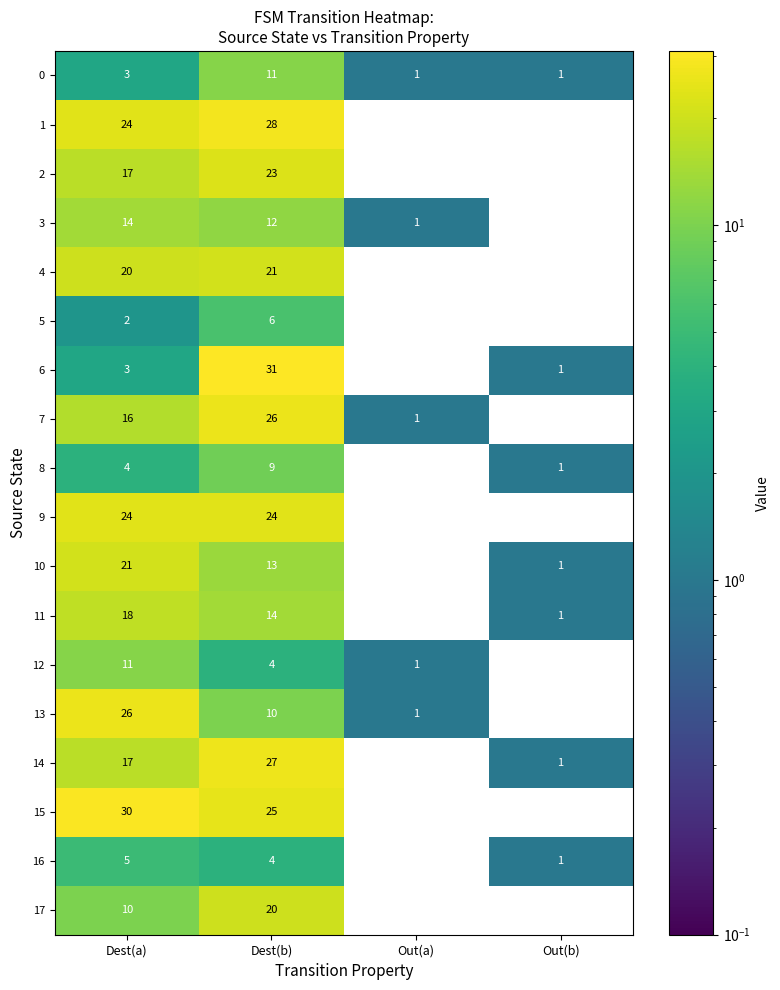

What is the sum of all 9 values?

48